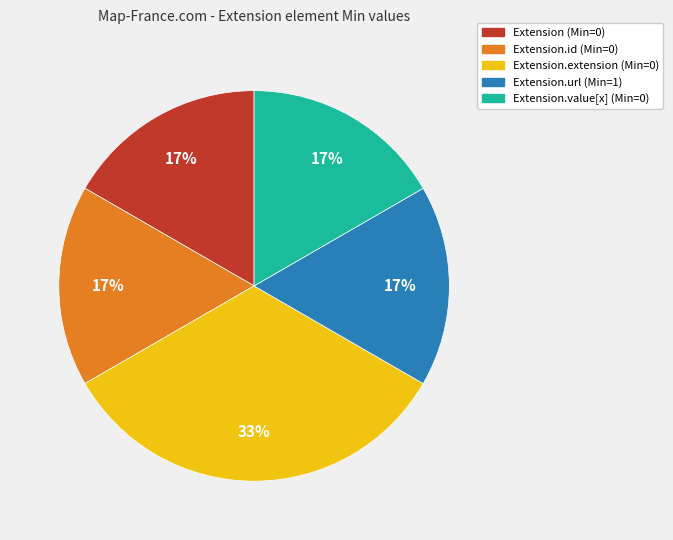

Is there any slice that represents more than half of the pie?

No